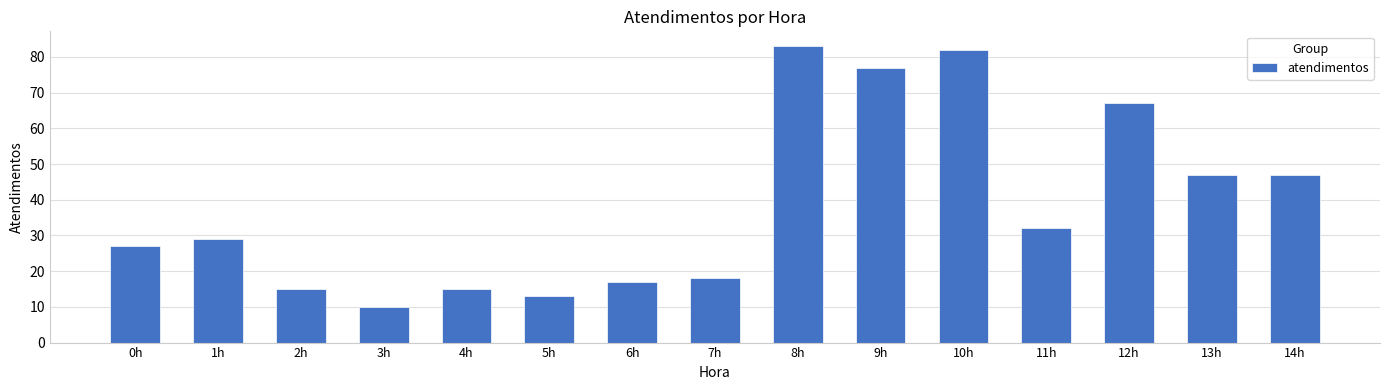

Reading left to right, transcribe all the data shown in this chart.

0h=27	1h=29	2h=15	3h=10	4h=15	5h=13	6h=17	7h=18	8h=83	9h=77	10h=82	11h=32	12h=67	13h=47	14h=47